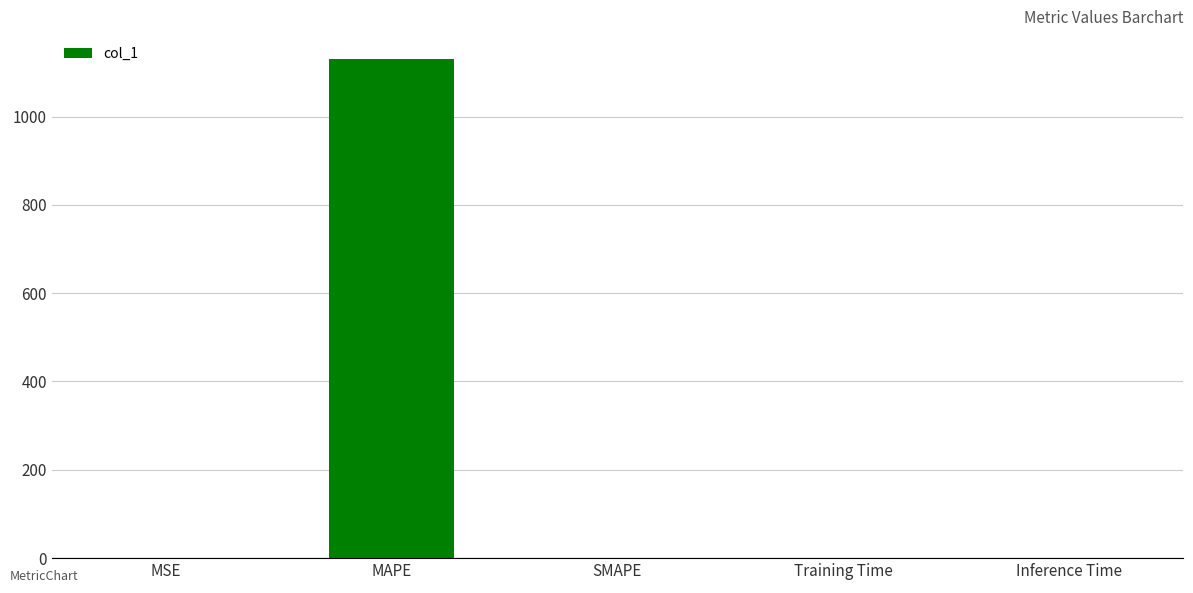

Which has a higher value, Inference Time or MAPE?

MAPE